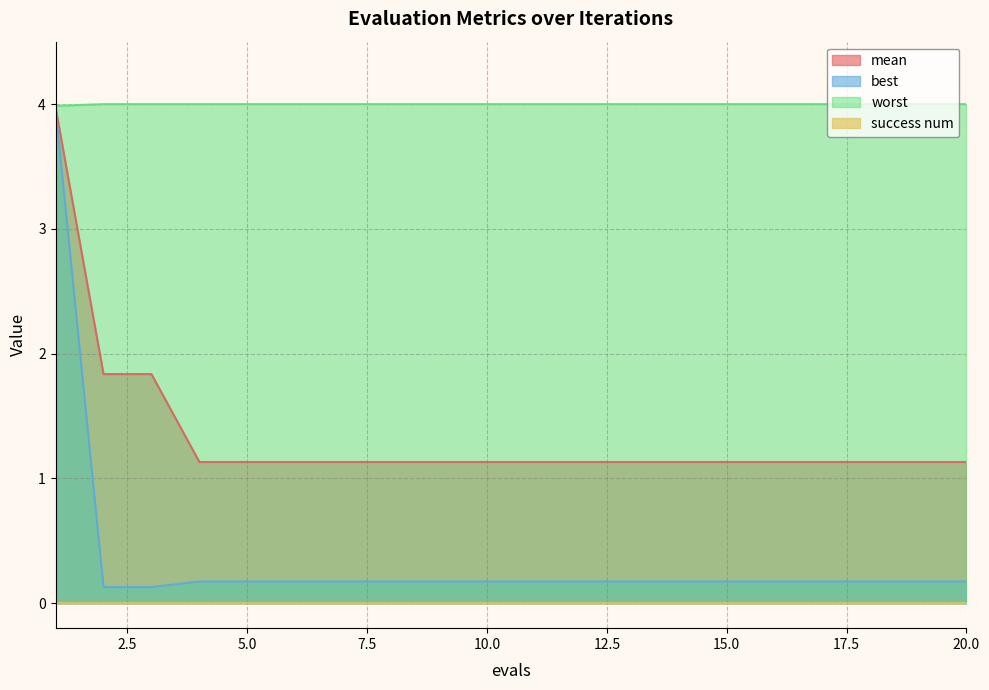

What is the difference between the highest and lowest values at 3?

3.9